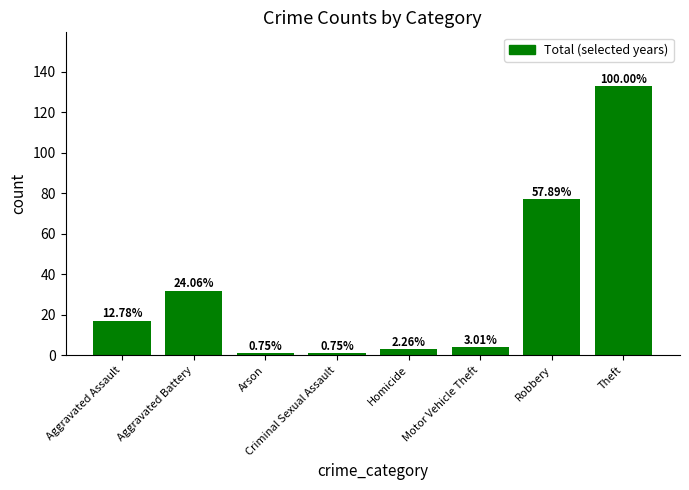

What is the label of the 7th bar from the right?

Aggravated Battery